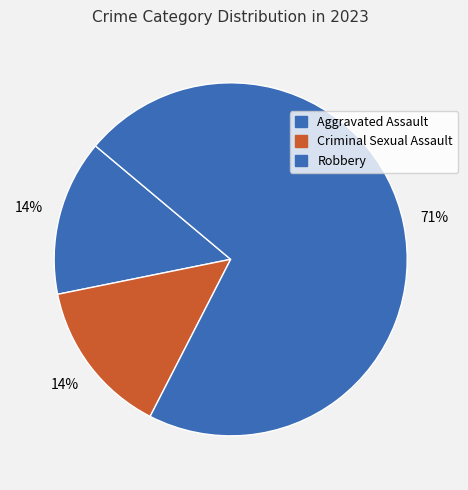

Does Robbery represent more than half of the total?

Yes